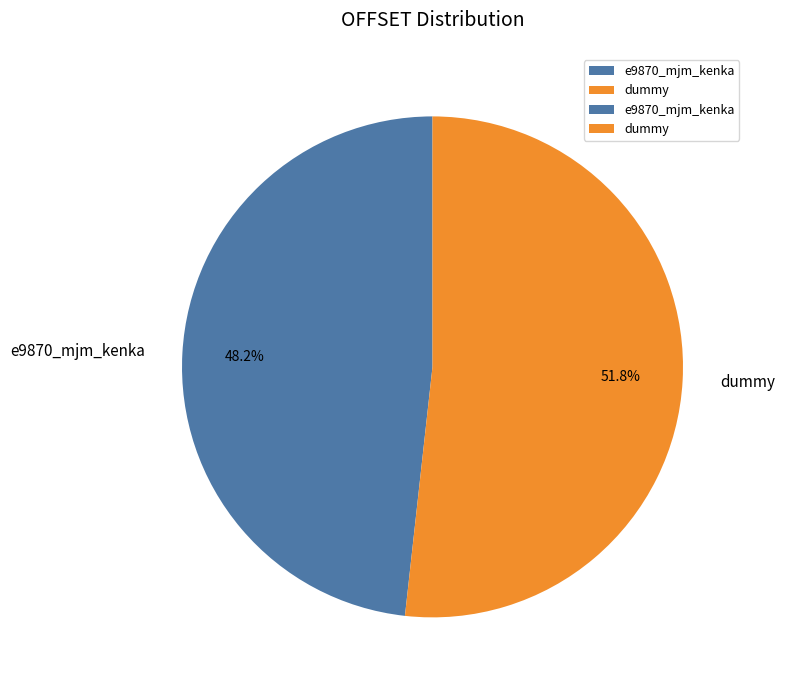

To the nearest percent, what percentage of the pie is e9870_mjm_kenka?

48%